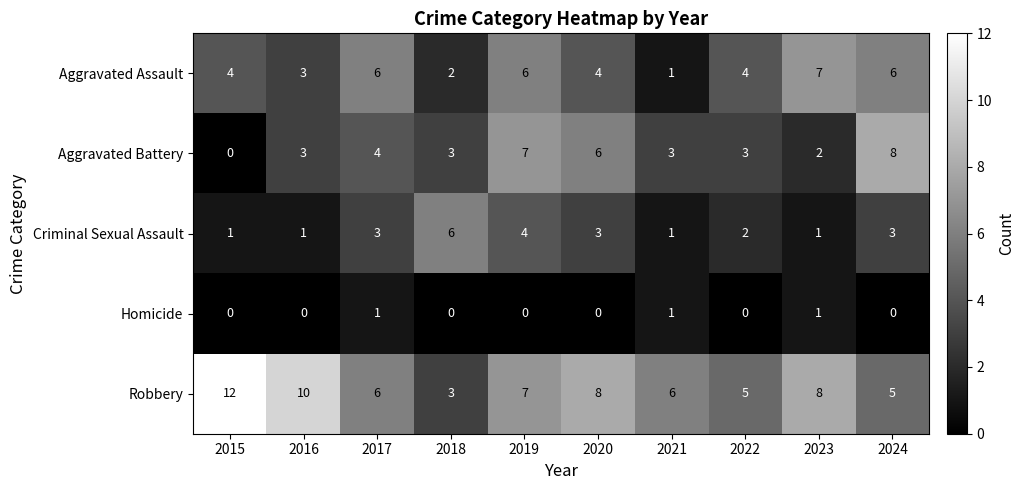

Which category has the highest value across all series?

2015